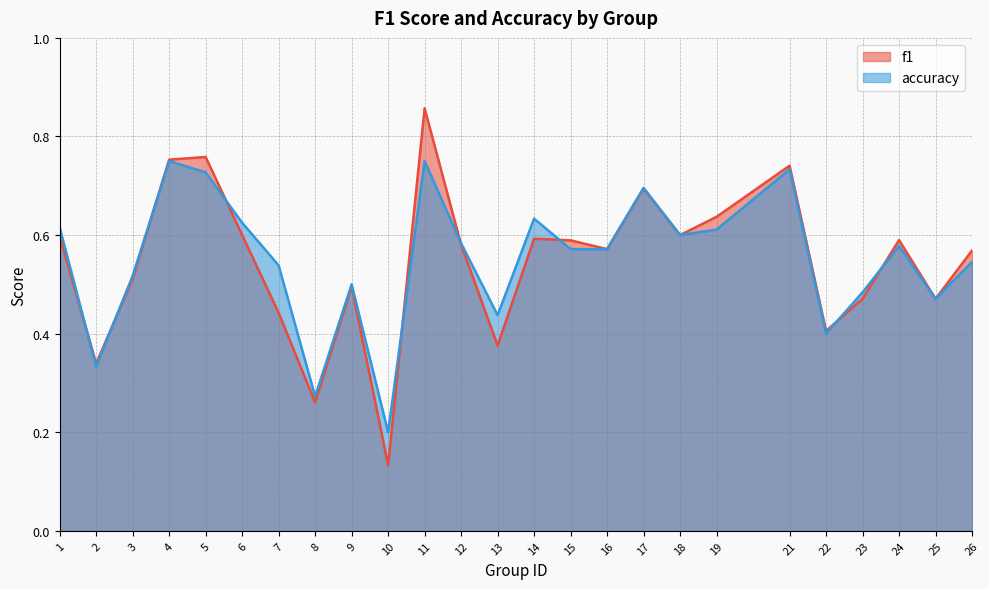

Reading left to right, list all the values displayed in this chart.

f1: 0.6	0.3	0.5	0.8	0.8	0.6	0.4	0.3	0.5	0.1	0.9	0.6	0.4	0.6	0.6	0.6	0.7	0.6	0.6	0.7	0.4	0.5	0.6	0.5	0.6
accuracy: 0.6	0.3	0.5	0.8	0.7	0.6	0.5	0.3	0.5	0.2	0.8	0.6	0.4	0.6	0.6	0.6	0.7	0.6	0.6	0.7	0.4	0.5	0.6	0.5	0.5